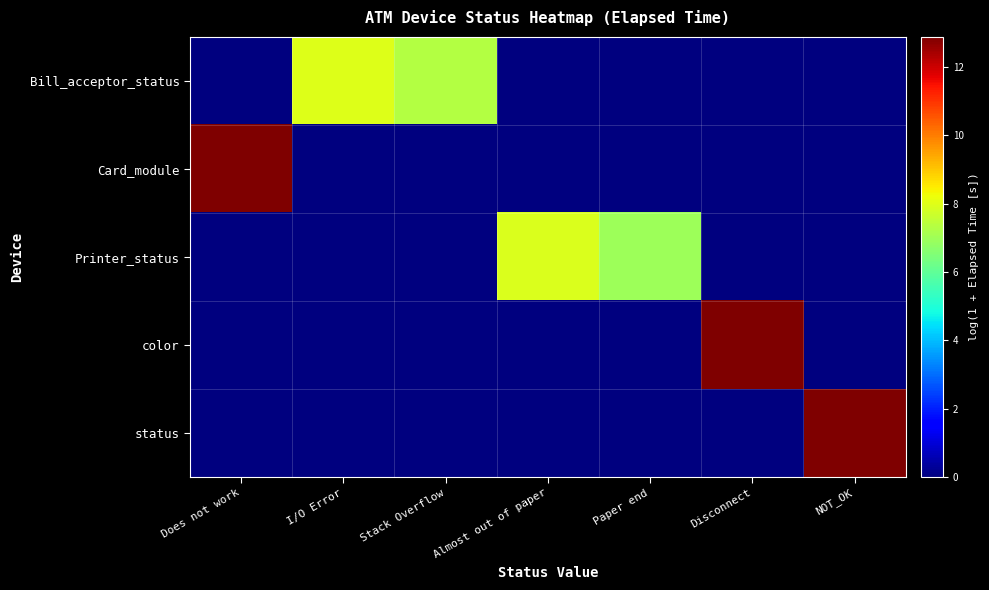

Reading left to right, what are all the values shown in this chart?

Bill_acceptor_status: Does not work=0.0	I/O Error=8.0	Stack Overflow=7.3	Almost out of paper=0.0	Paper end=0.0	Disconnect=0.0	NOT_OK=0.0
Card_module: Does not work=12.9	I/O Error=0.0	Stack Overflow=0.0	Almost out of paper=0.0	Paper end=0.0	Disconnect=0.0	NOT_OK=0.0
Printer_status: Does not work=0.0	I/O Error=0.0	Stack Overflow=0.0	Almost out of paper=7.9	Paper end=7.0	Disconnect=0.0	NOT_OK=0.0
color: Does not work=0.0	I/O Error=0.0	Stack Overflow=0.0	Almost out of paper=0.0	Paper end=0.0	Disconnect=12.9	NOT_OK=0.0
status: Does not work=0.0	I/O Error=0.0	Stack Overflow=0.0	Almost out of paper=0.0	Paper end=0.0	Disconnect=0.0	NOT_OK=12.9